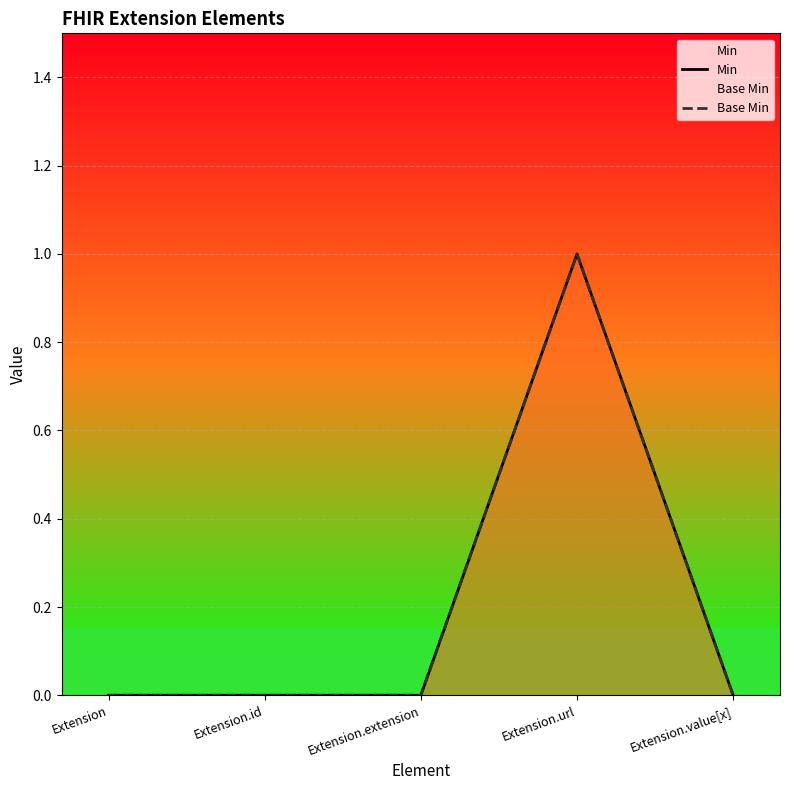

True or false: Min and Base Min intersect in this chart.

False